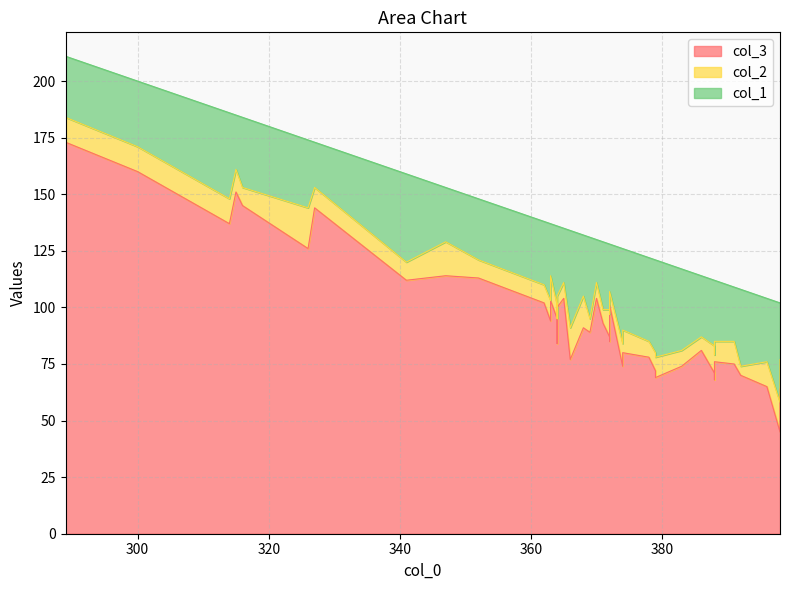

Which label corresponds to the largest value in the chart?

289